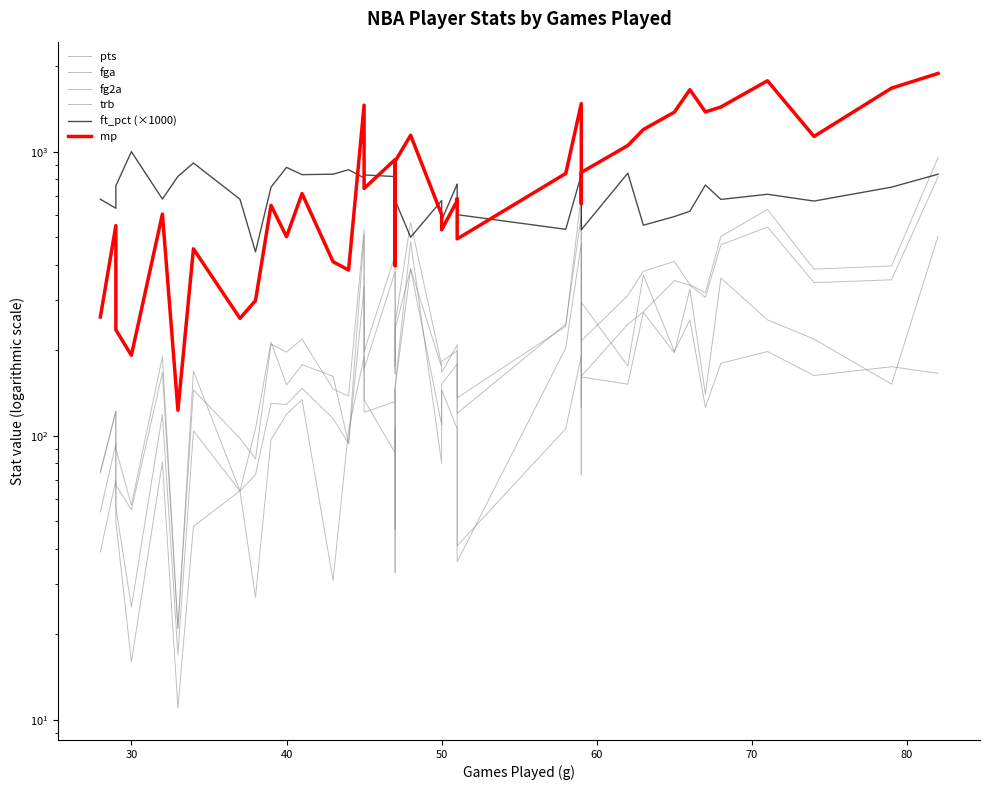

How many values in the fg2a series exceed 140?

19